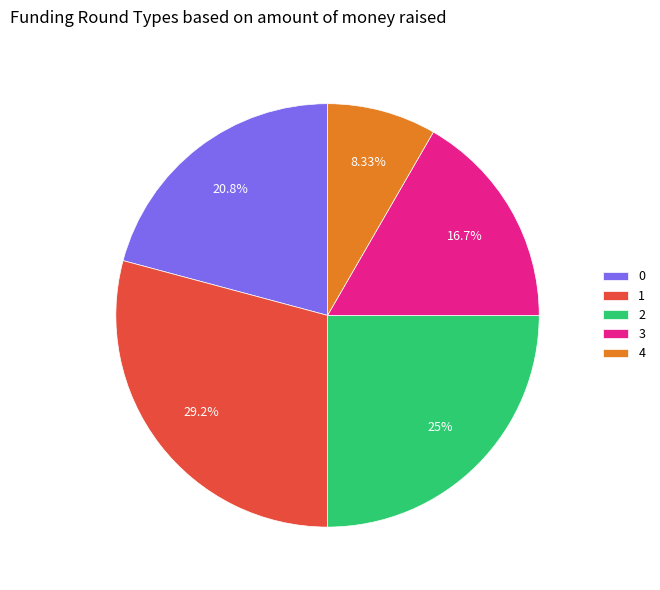

Which slice is the largest?

1